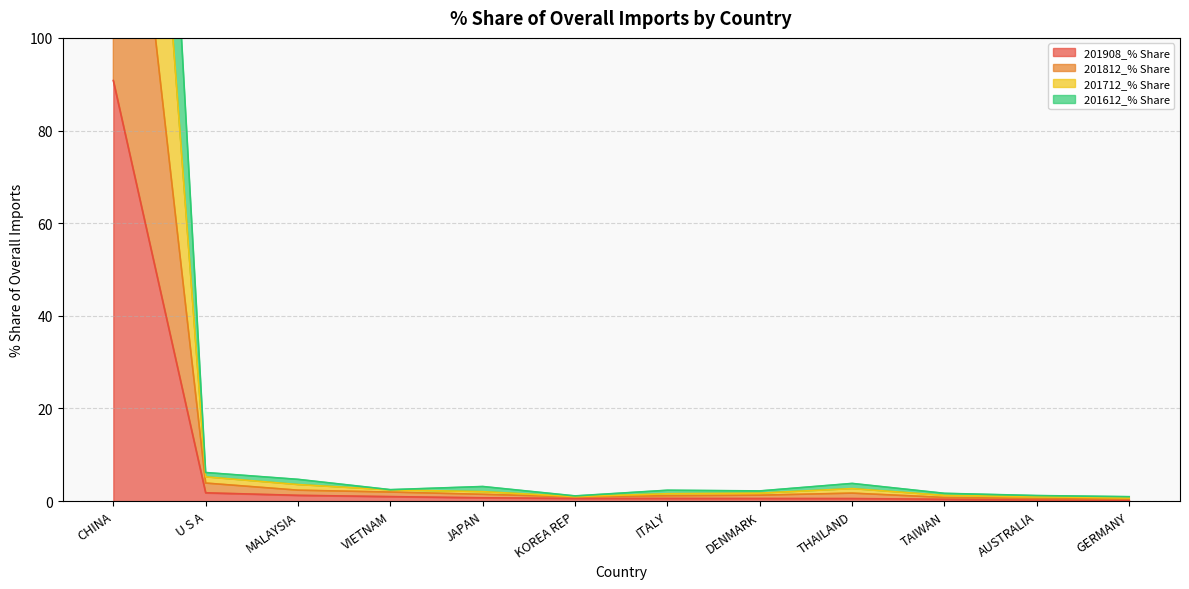

Does the chart display data point markers on the line(s)?

No